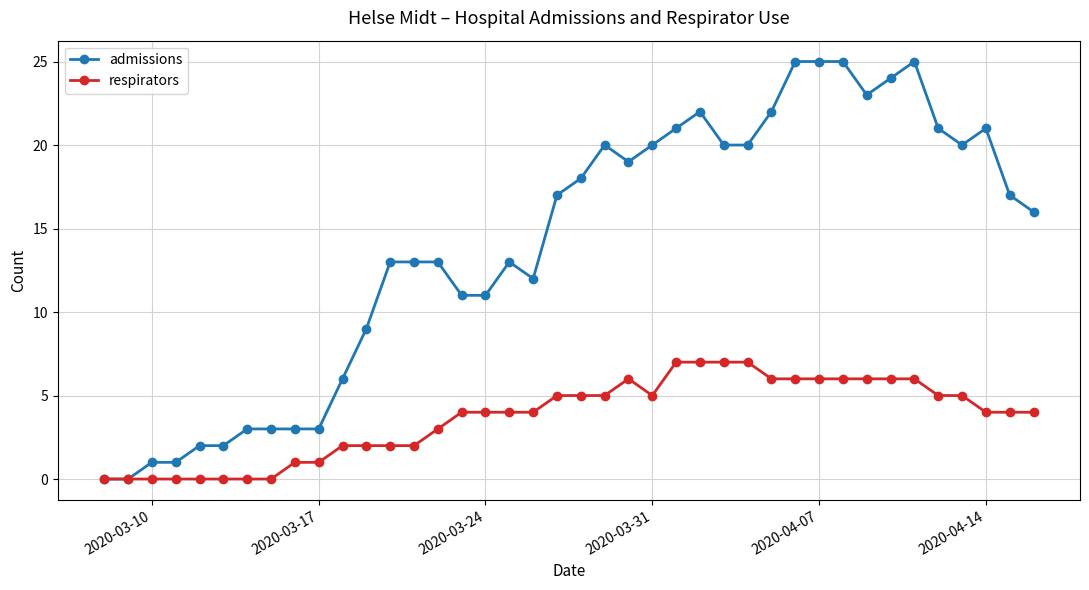

What is the maximum value for admissions?

25